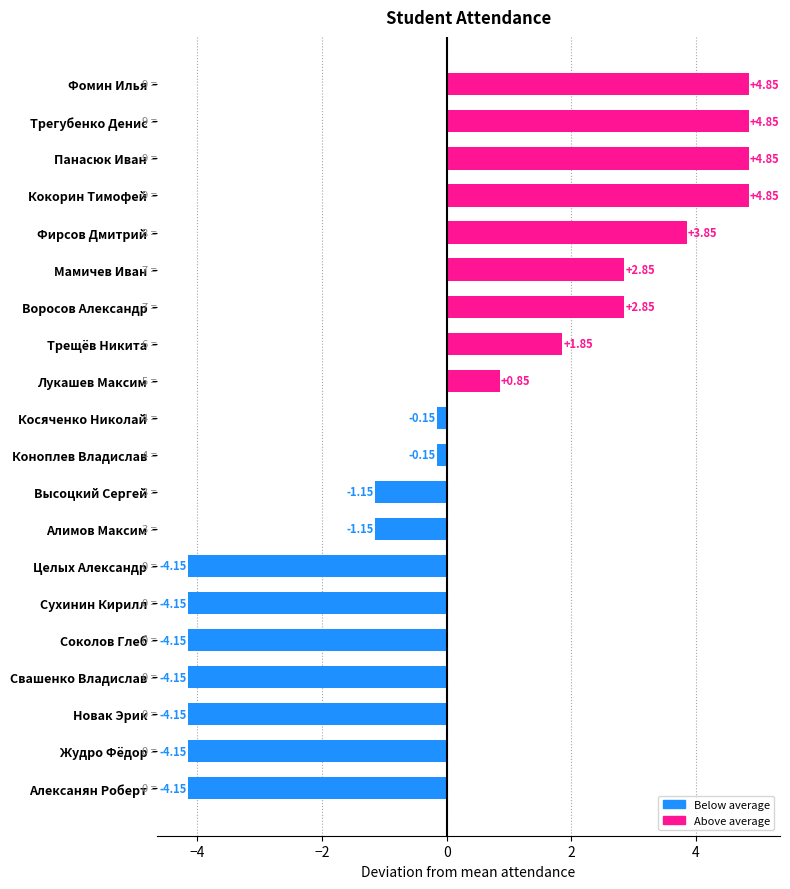

Which has a higher value, Воросов Александр or Высоцкий Сергей?

Воросов Александр